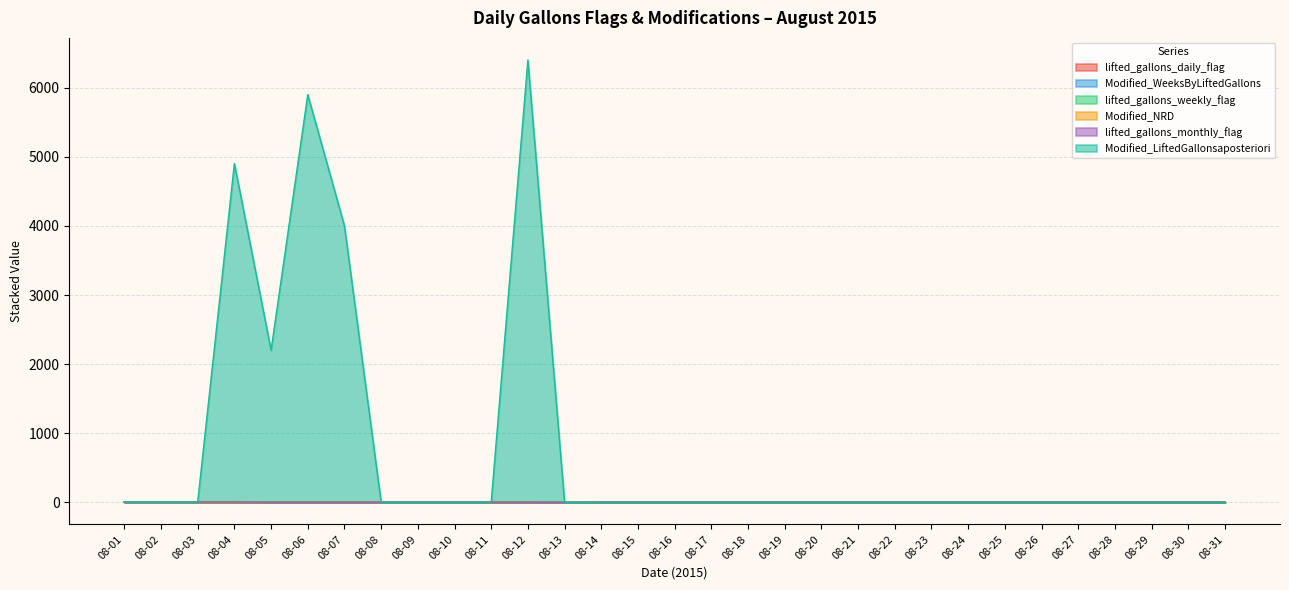

True or false: lifted_gallons_weekly_flag has a value of 0 at 08-19.

False